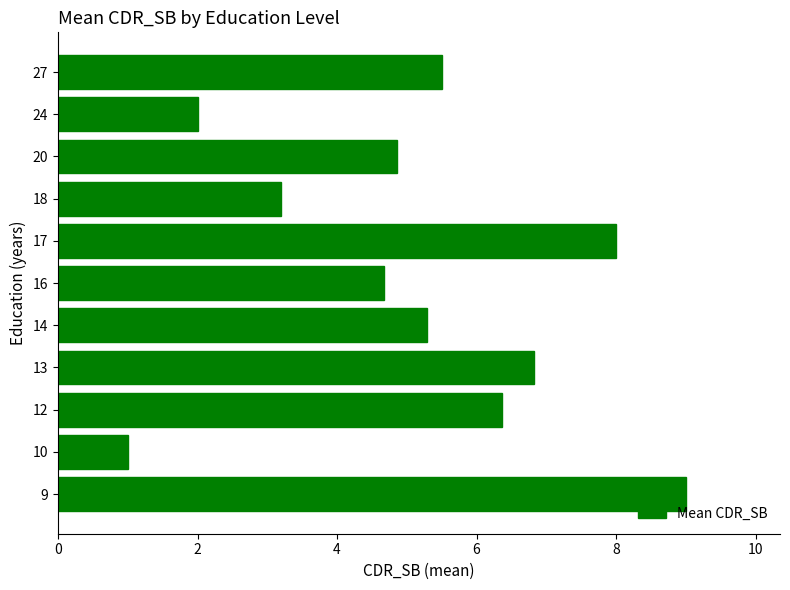

How many values are below 5?

5